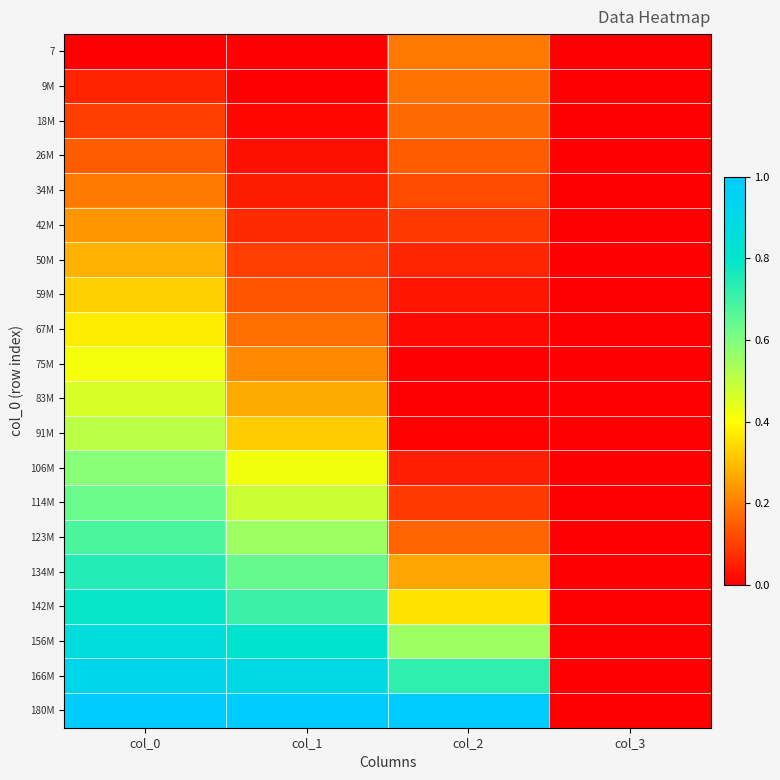

Which has a higher value, col_1 or col_2?

col_2